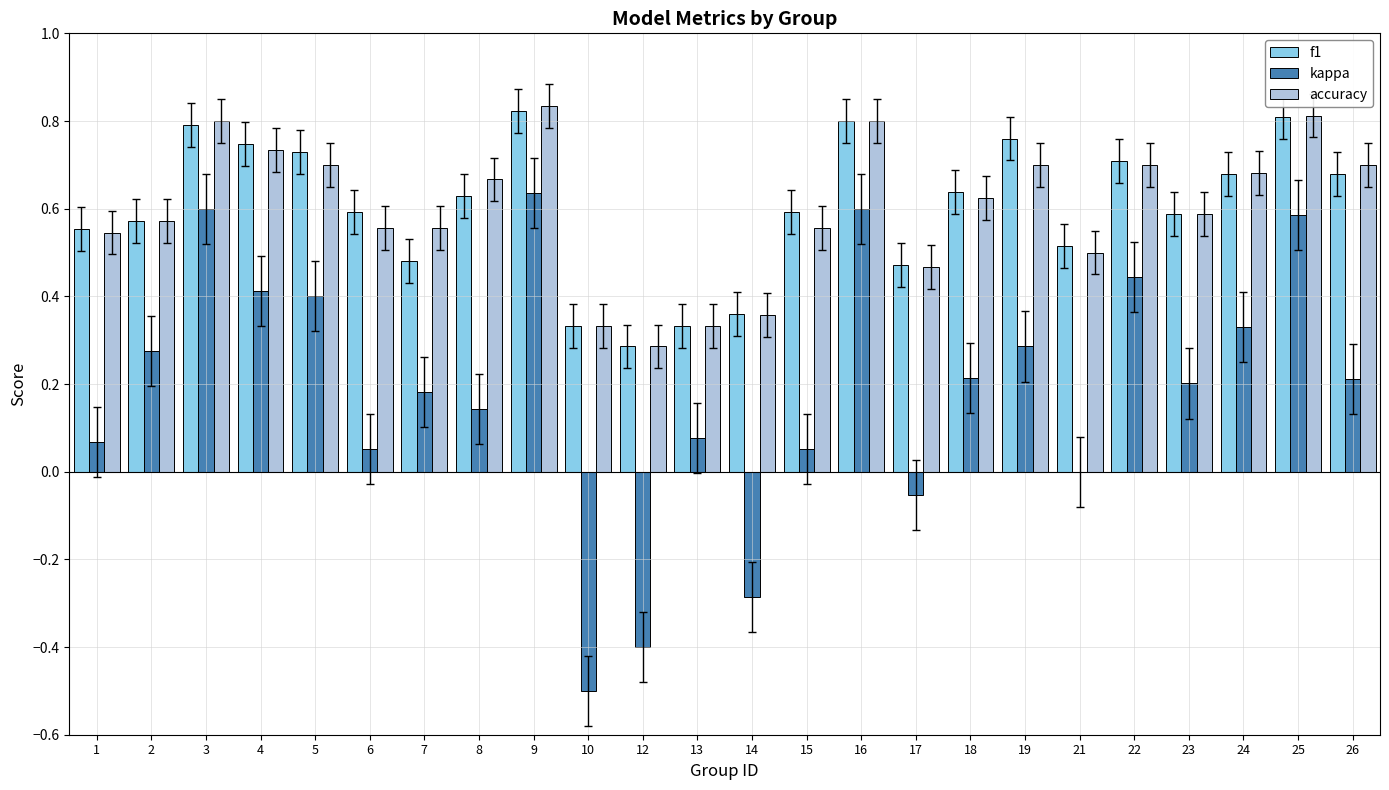

What is the total value across all series at 1?

1.2